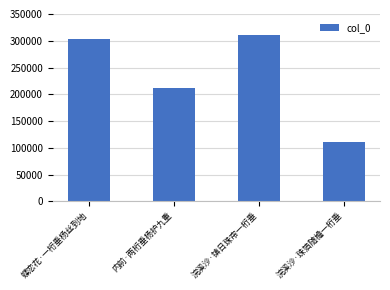

Between 内前·两桁垂杨护九重 and 浣溪沙·珠箔随檐一桁垂, which is larger?

内前·两桁垂杨护九重